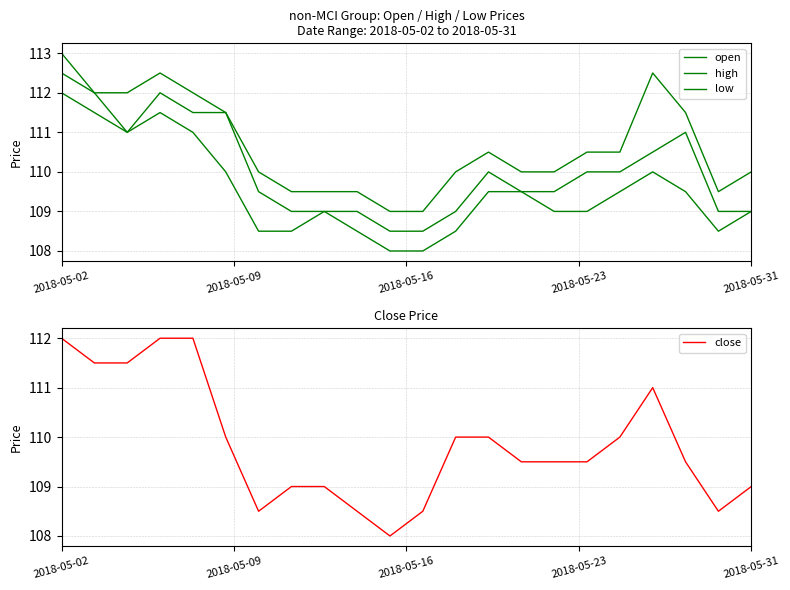

How many series are shown in this chart?

4